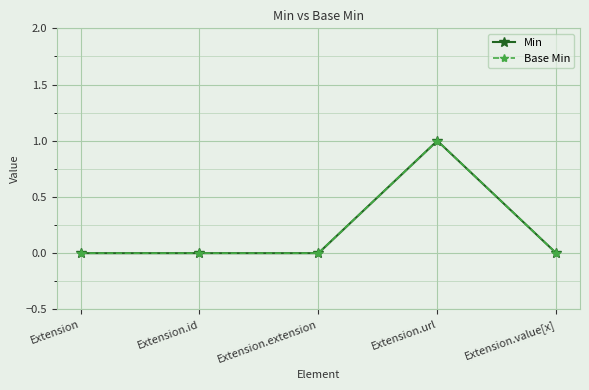

Reading right to left, what are all the values shown in this chart?

Min: 0	1	0	0	0
Base Min: 0	1	0	0	0